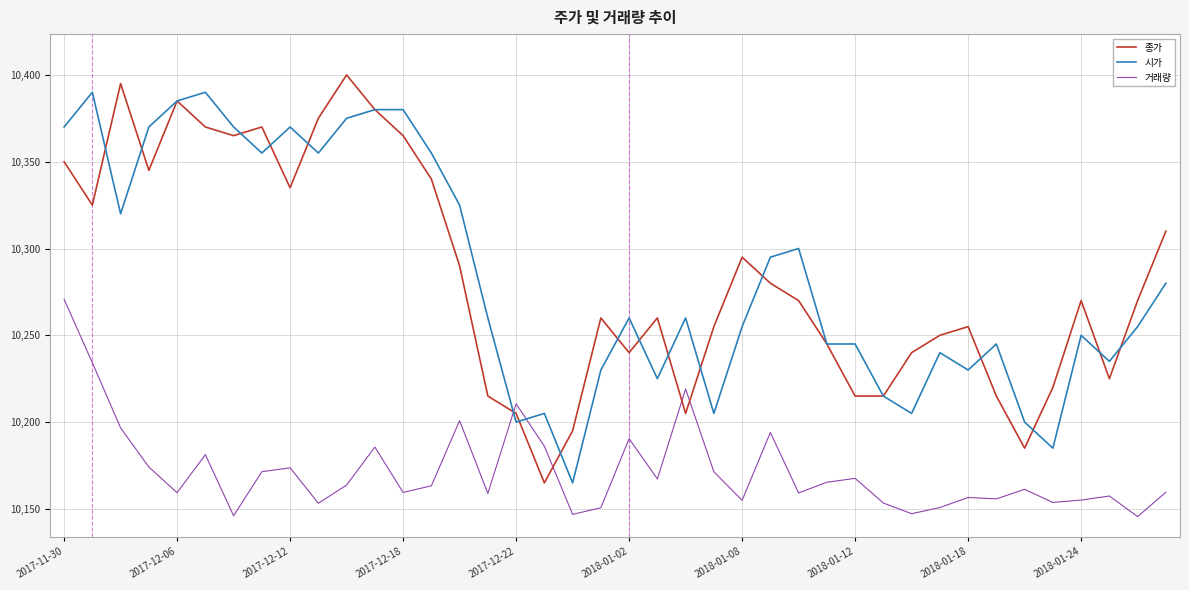

How many lines are shown in the chart?

3